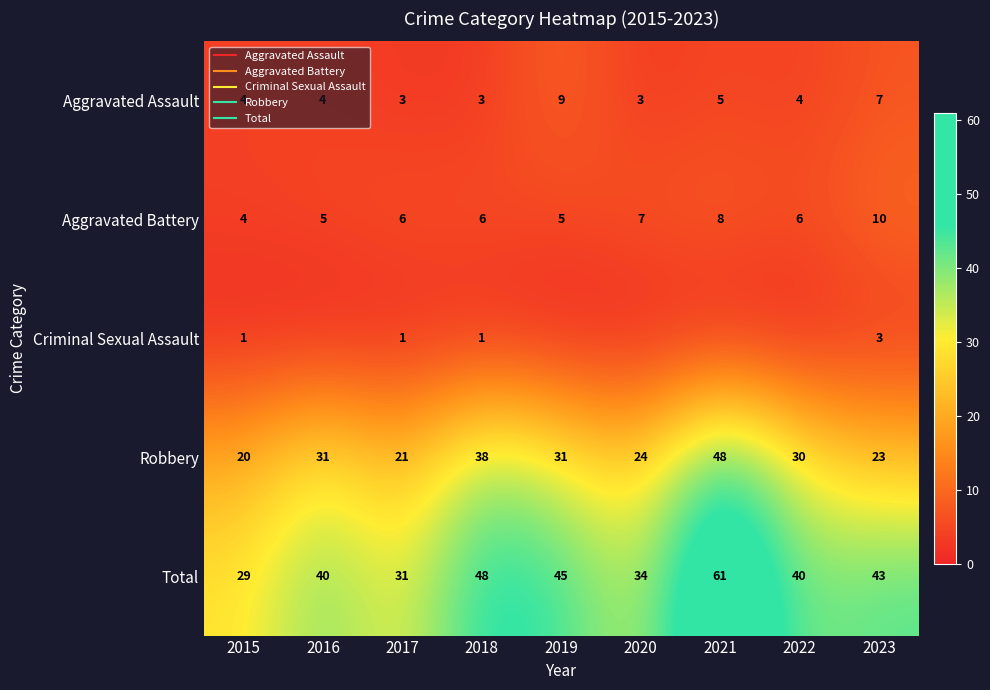

At which label is Total closest to 45?

2019